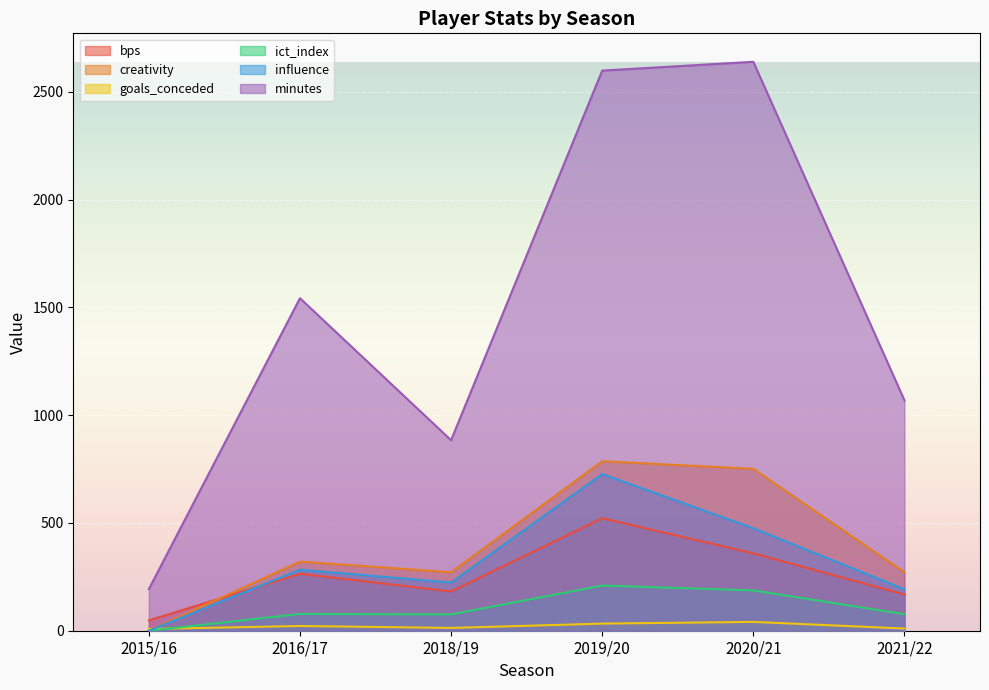

The value of creativity at 2020/21 is 1101.7. True or false?

False